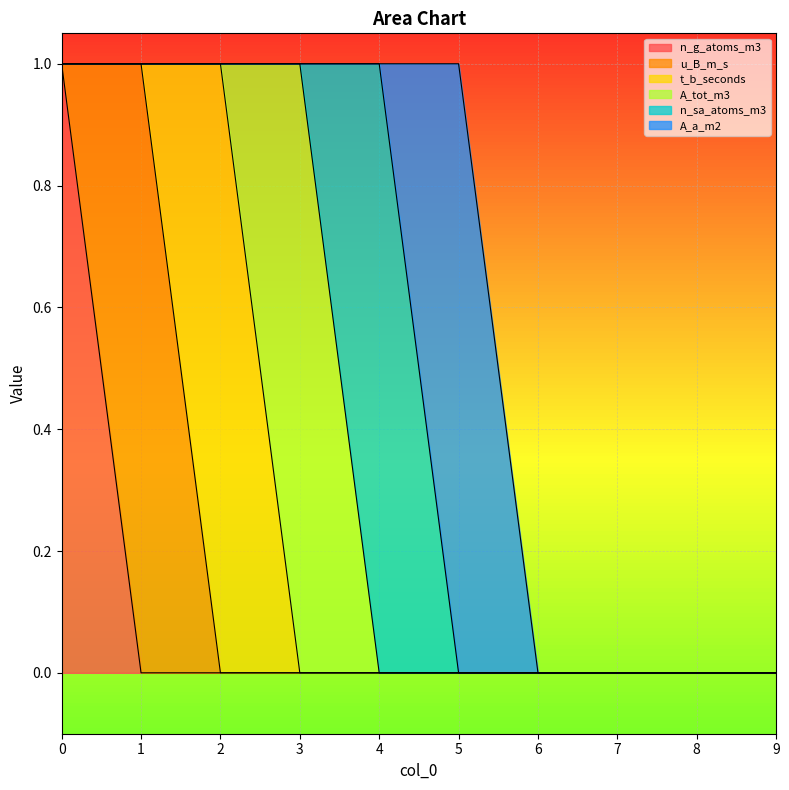

The value of n_g_atoms_m3 at 0 is 1. True or false?

False